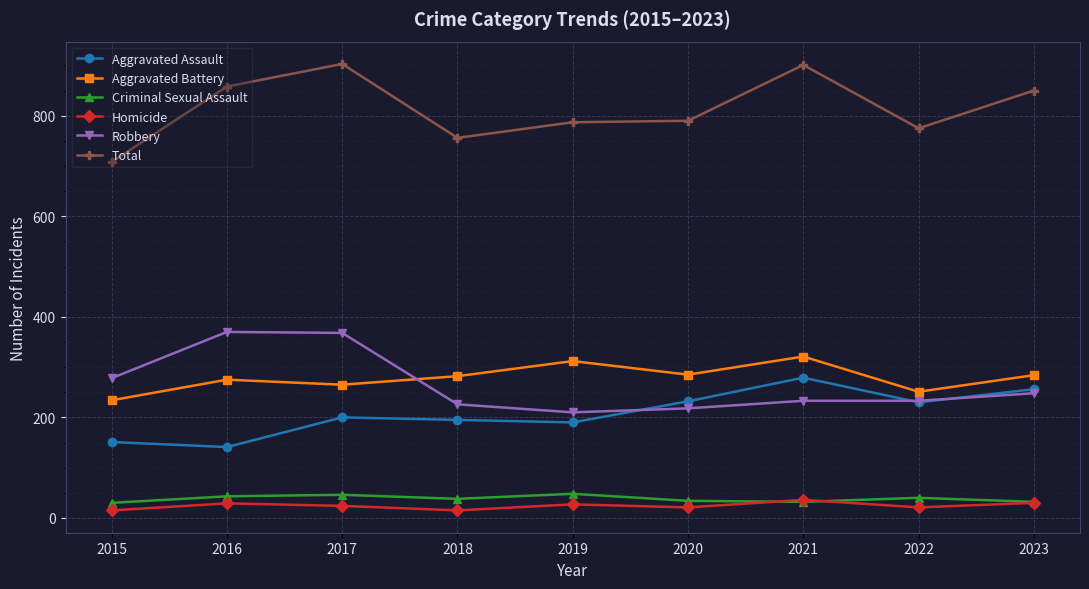

Does the chart display data point markers on the line(s)?

Yes